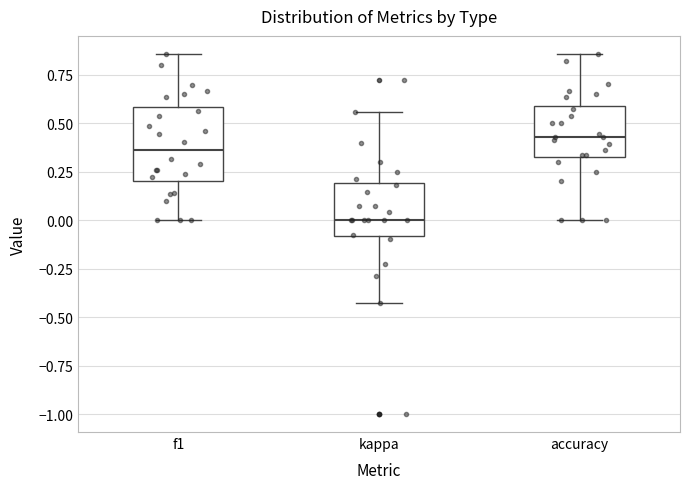

Reading left to right, transcribe this box plot: for each box, give where its median line is, the range the box spans, and where its two whiskers end, as read against the y-axis. The values are not printed on the chart, so give them approximately, as read against the axis.

f1: median 0.35, box 0.20 to 0.60, whiskers 0.00 to 0.85
kappa: median 0.00, box -0.10 to 0.20, whiskers -0.45 to 0.55
accuracy: median 0.45, box 0.35 to 0.60, whiskers 0.00 to 0.85